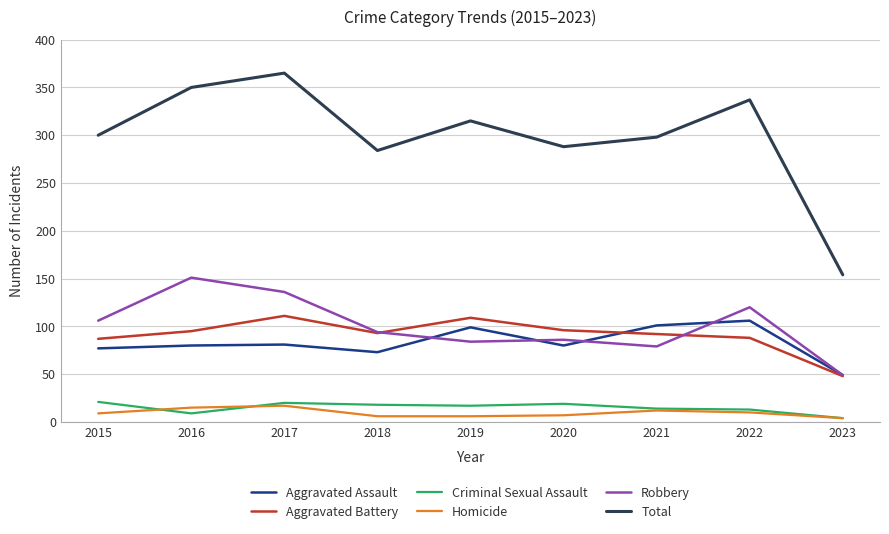

True or false: Aggravated Assault and Total intersect in this chart.

False